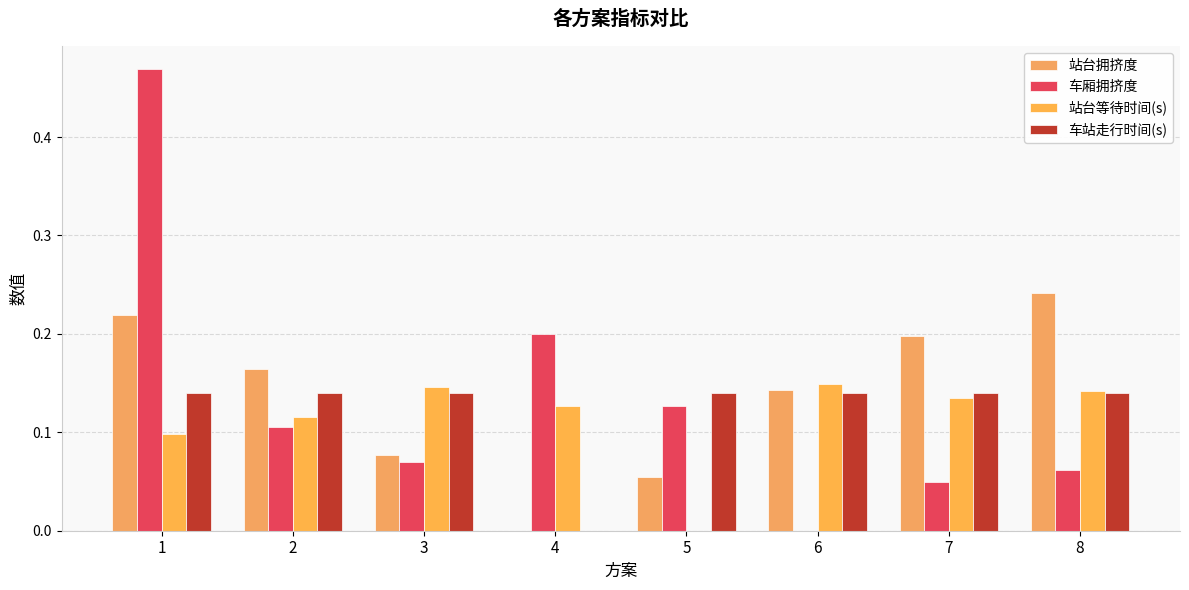

What is the average value of the 车厢拥挤度 series?

0.1